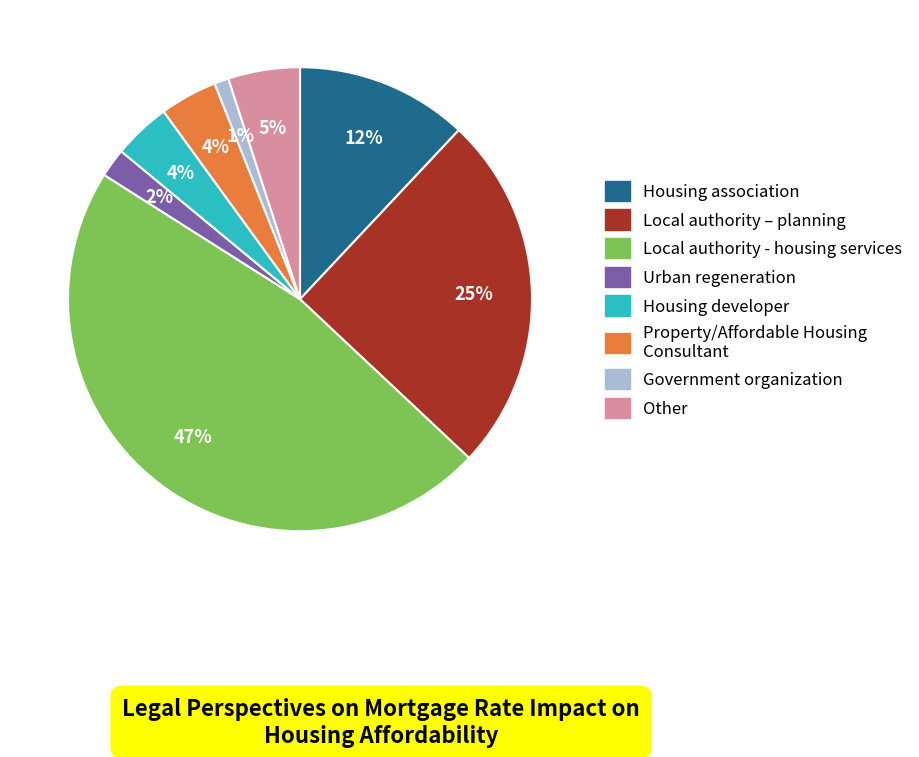

Which slice is the smallest?

Government organization